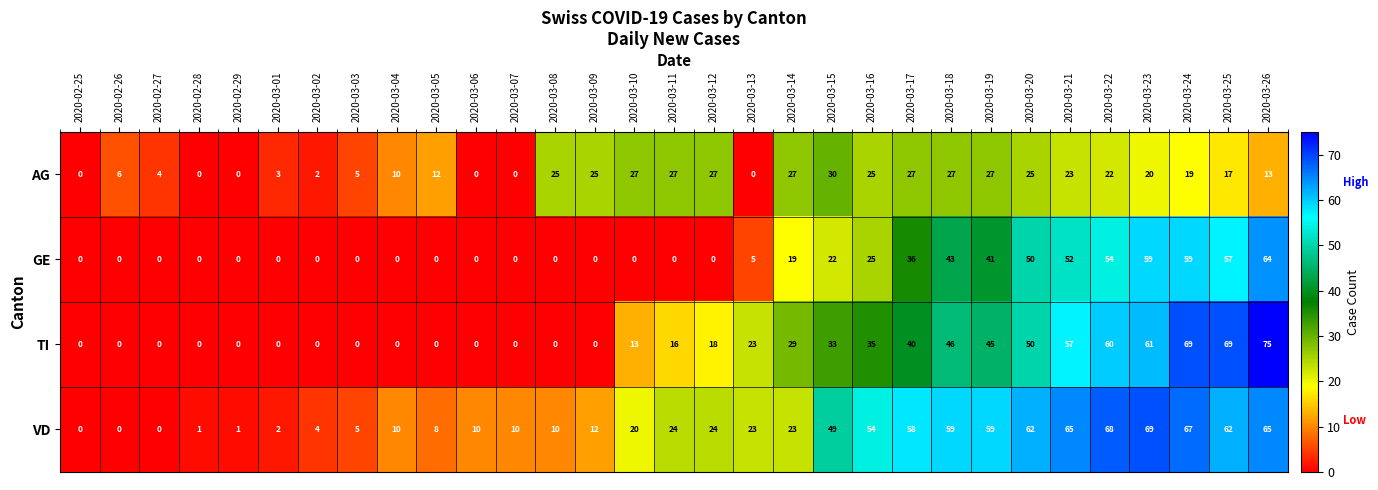

Between 2020-02-28 and 2020-03-23, which series saw the biggest shift?

VD